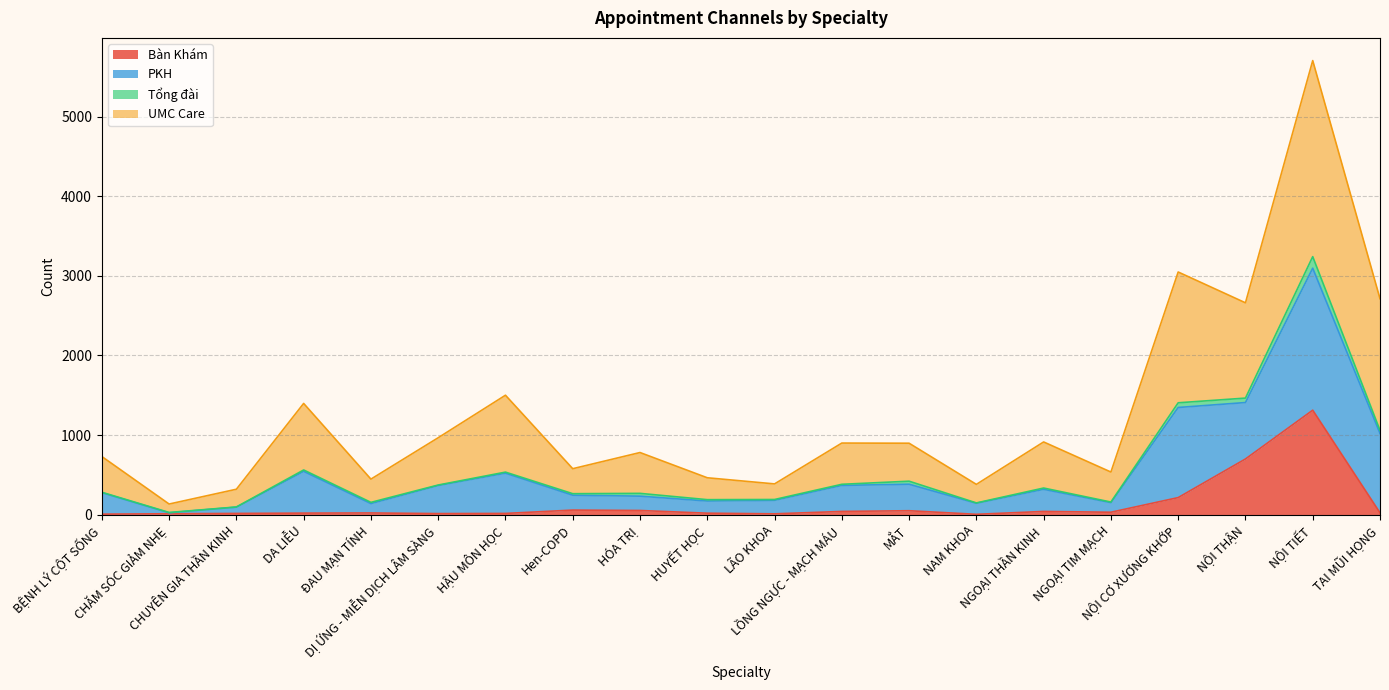

Which category has the lowest value across all series?

NAM KHOA